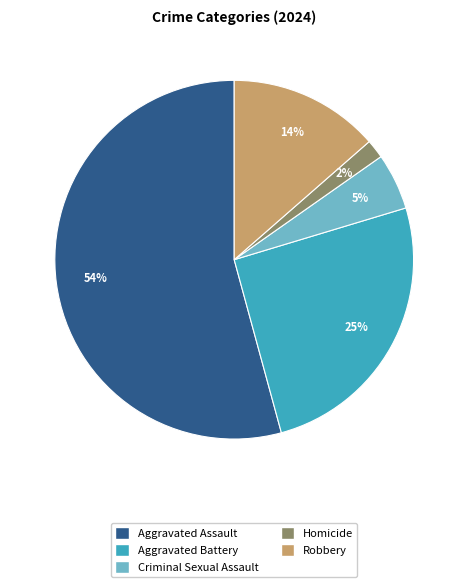

Which slice is the smallest?

Homicide